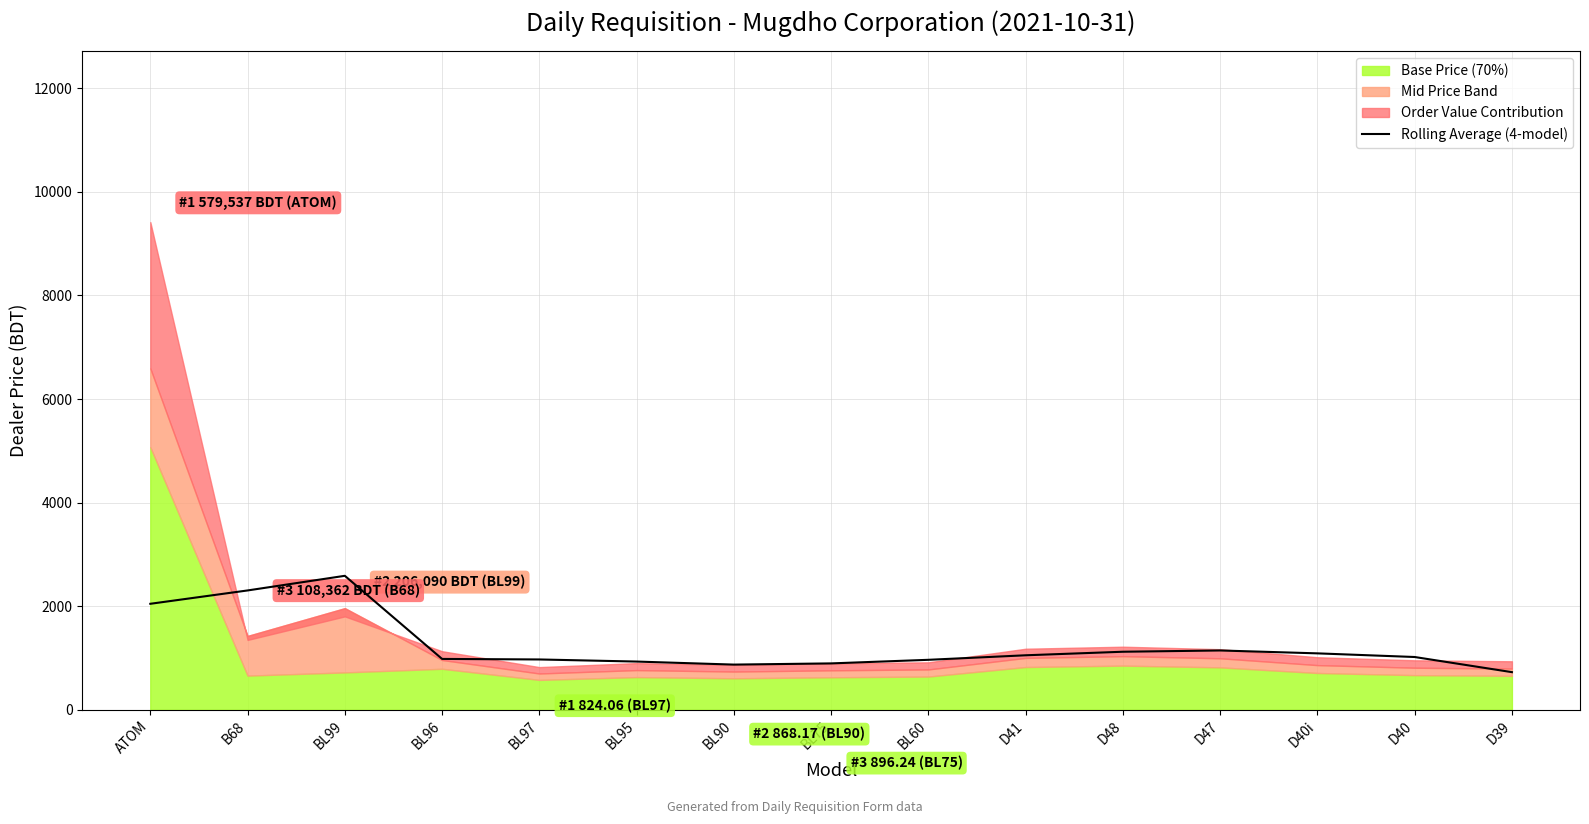

What is the average value?

1247.2